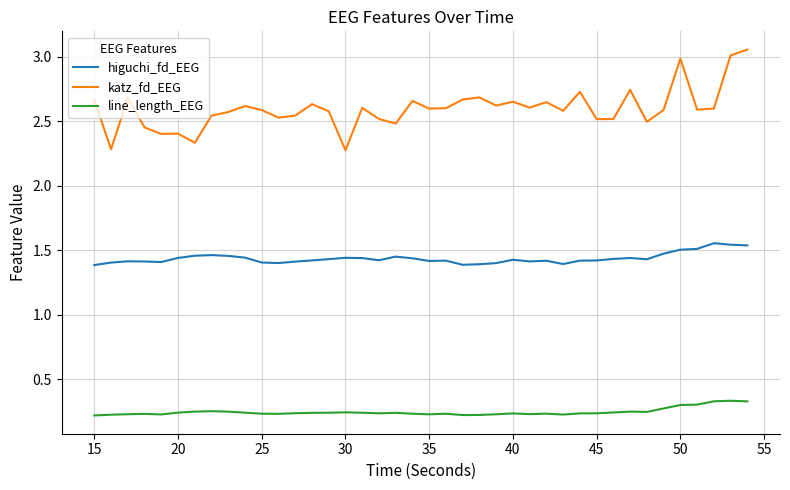

True or false: higuchi_fd_EEG and line_length_EEG intersect in this chart.

False